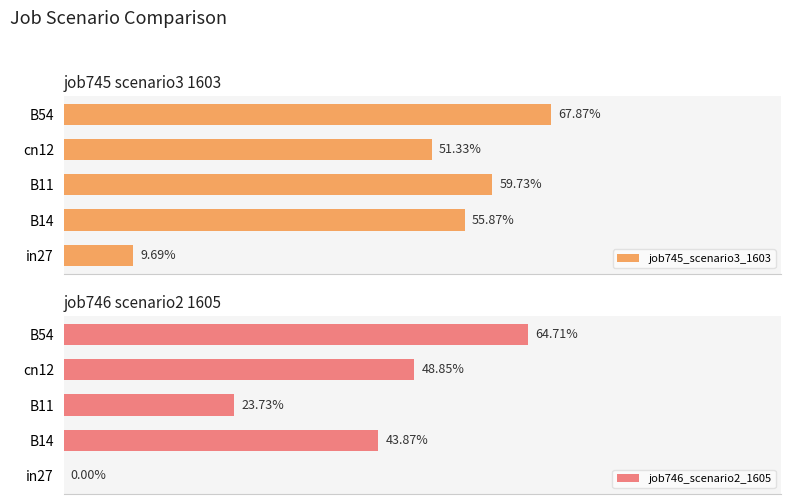

The job746_scenario2_1605 series shows 0.0 at in27. True or false?

True